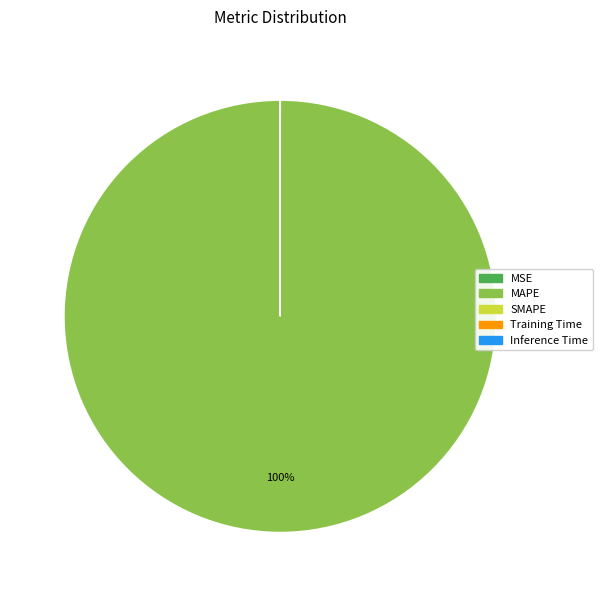

To the nearest percent, what portion does MAPE represent?

100%